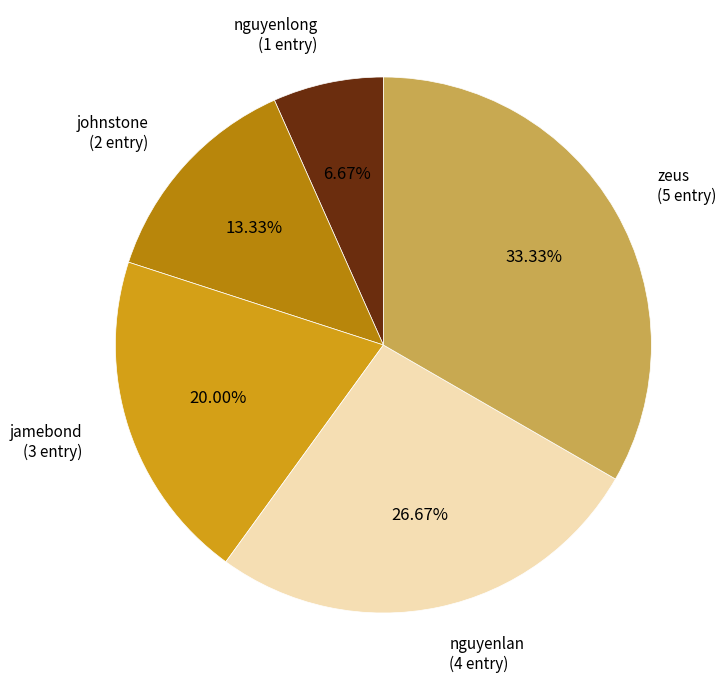

To the nearest percent, what portion does nguyenlan represent?

27%